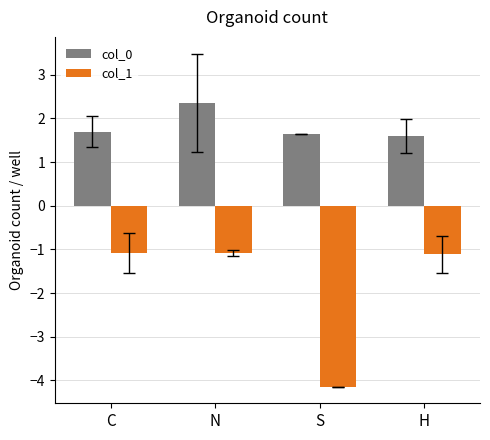

Rank the series by their average value, from highest to lowest.

col_0, col_1